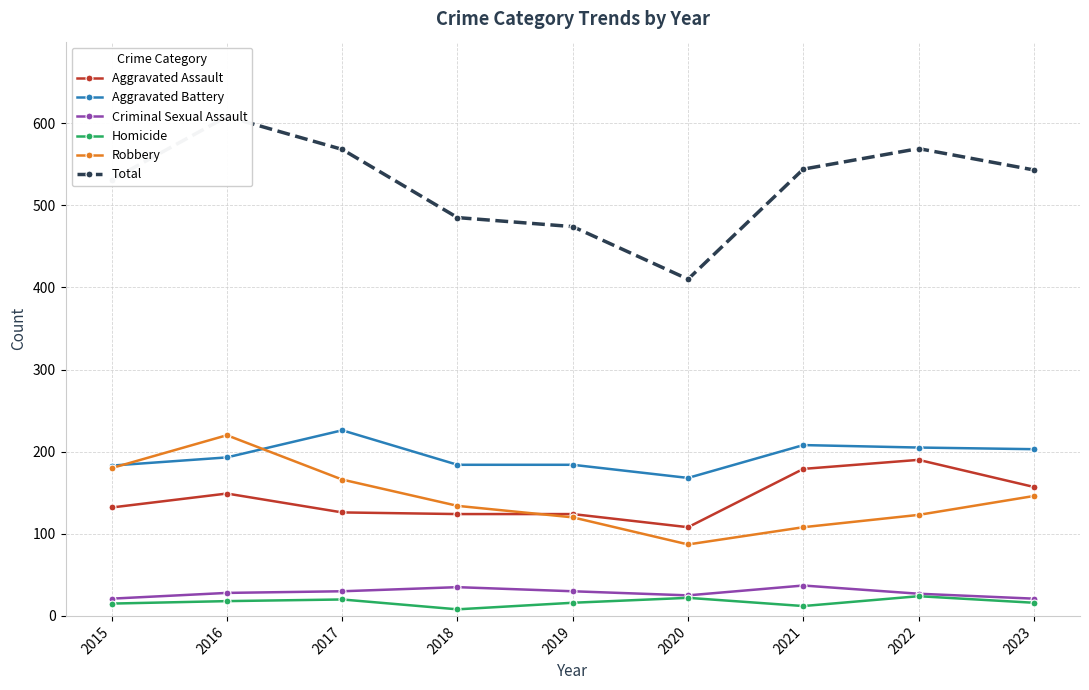

How many data points in Aggravated Assault are above 132?

4